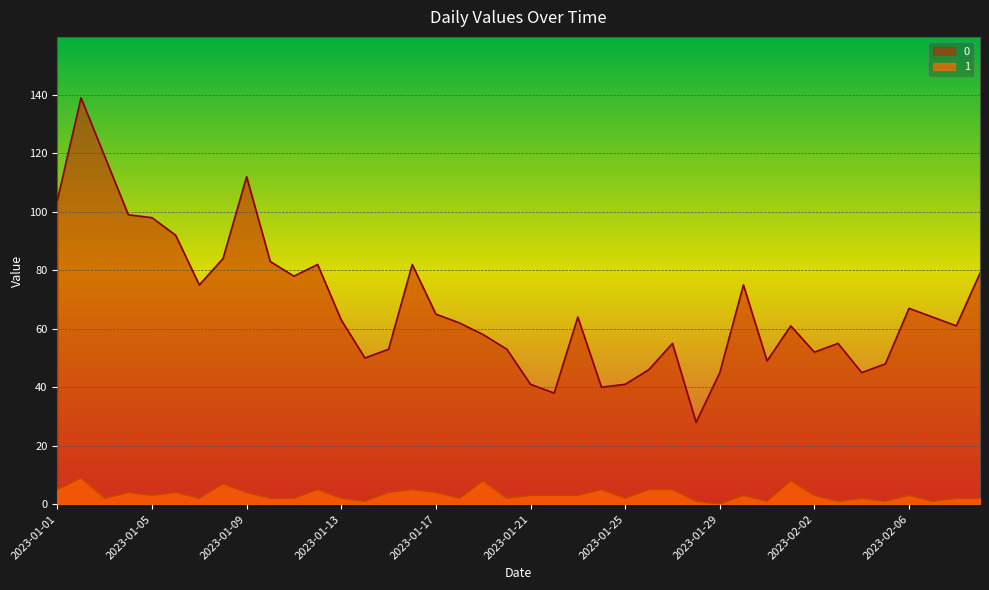

What are all the series names shown in the legend?

0, 1